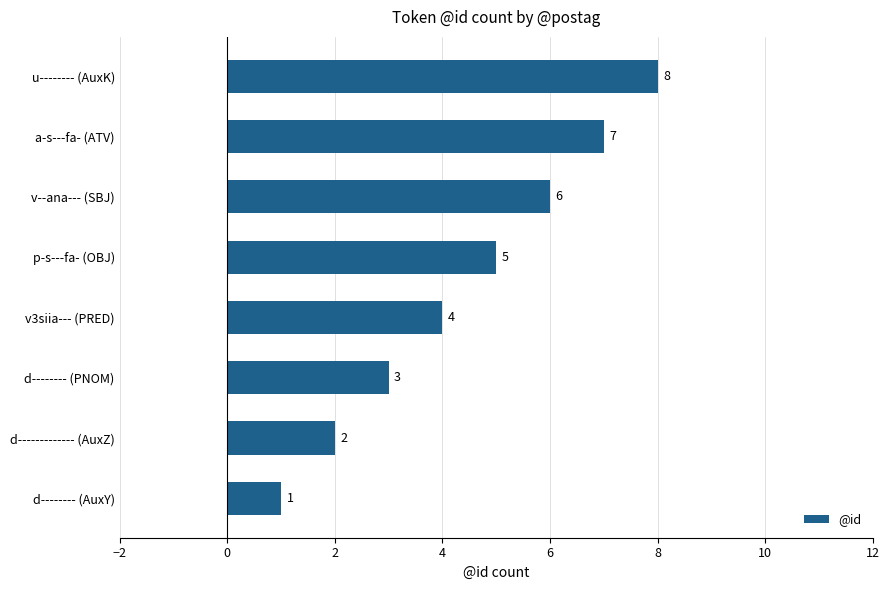

What is the minimum value shown in the chart?

1